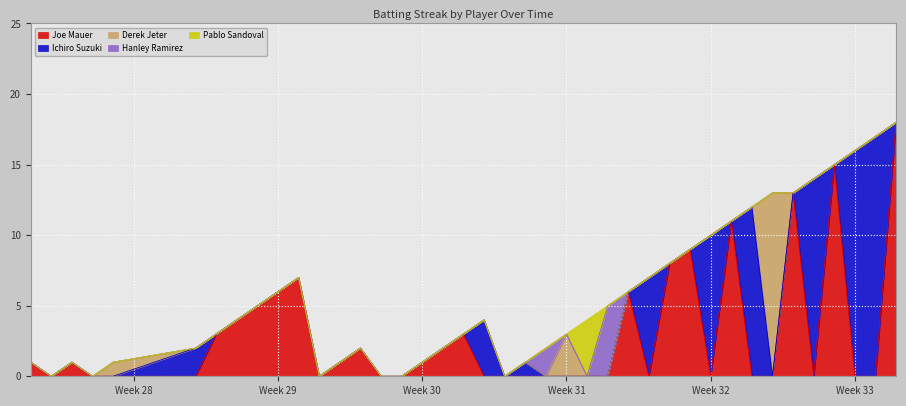

What is the spread (max minus min) of values at 10?

7